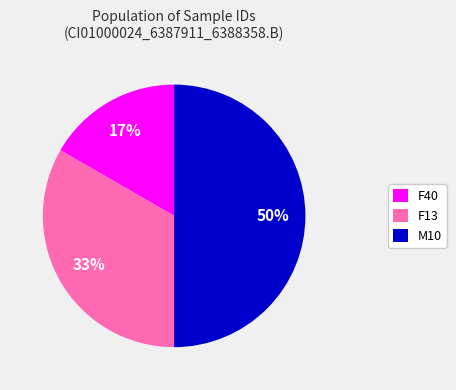

Rank the categories by value from highest to lowest.

M10, F13, F40